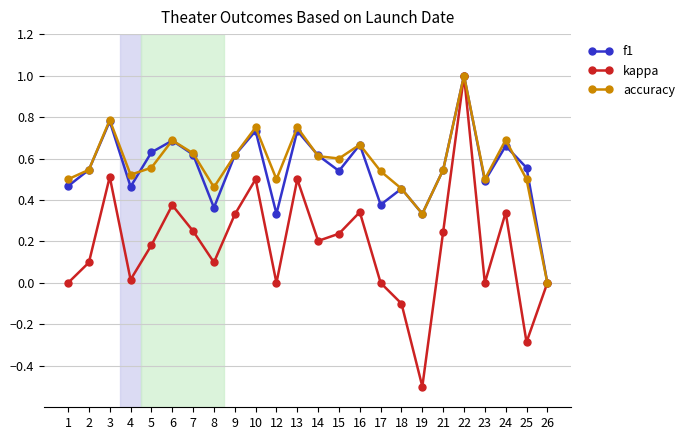

Is the value of f1 at 6 greater than the value of accuracy at 14?

Yes